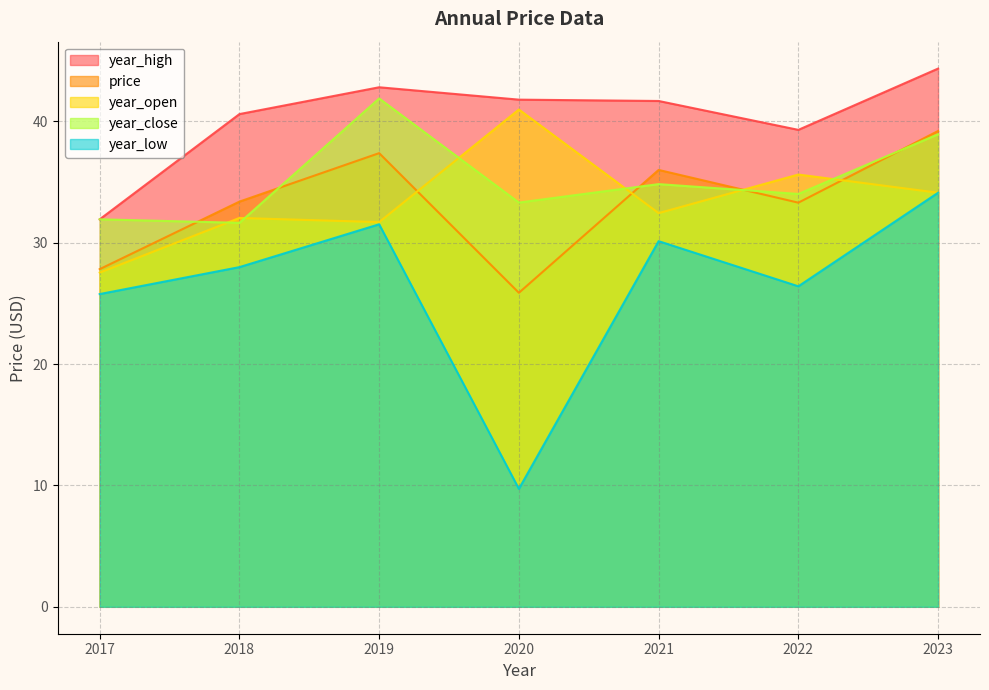

What is the value of the year_open point at the 5th from the left?

32.4